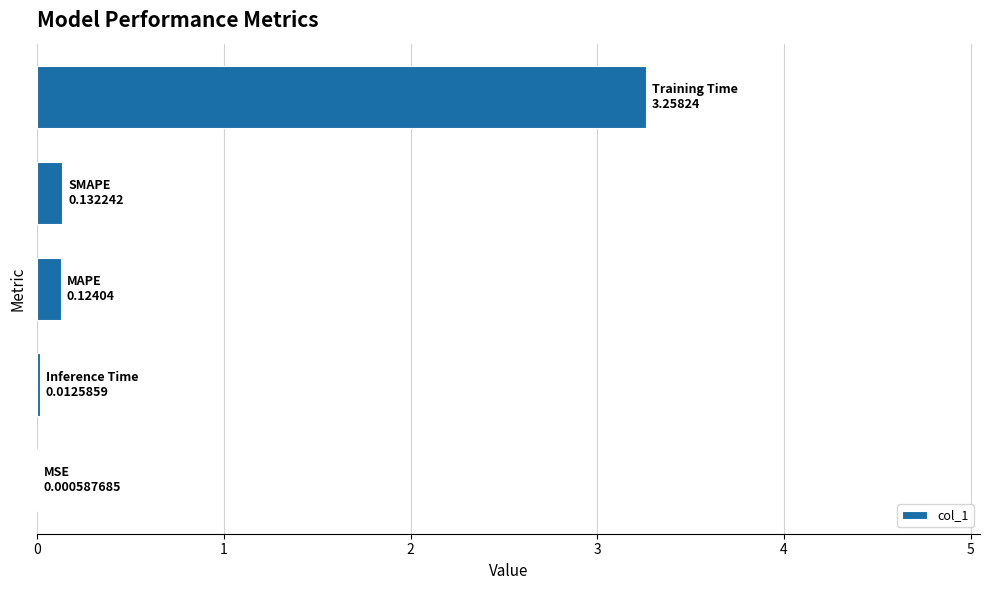

What is the sum of all values?

3.5